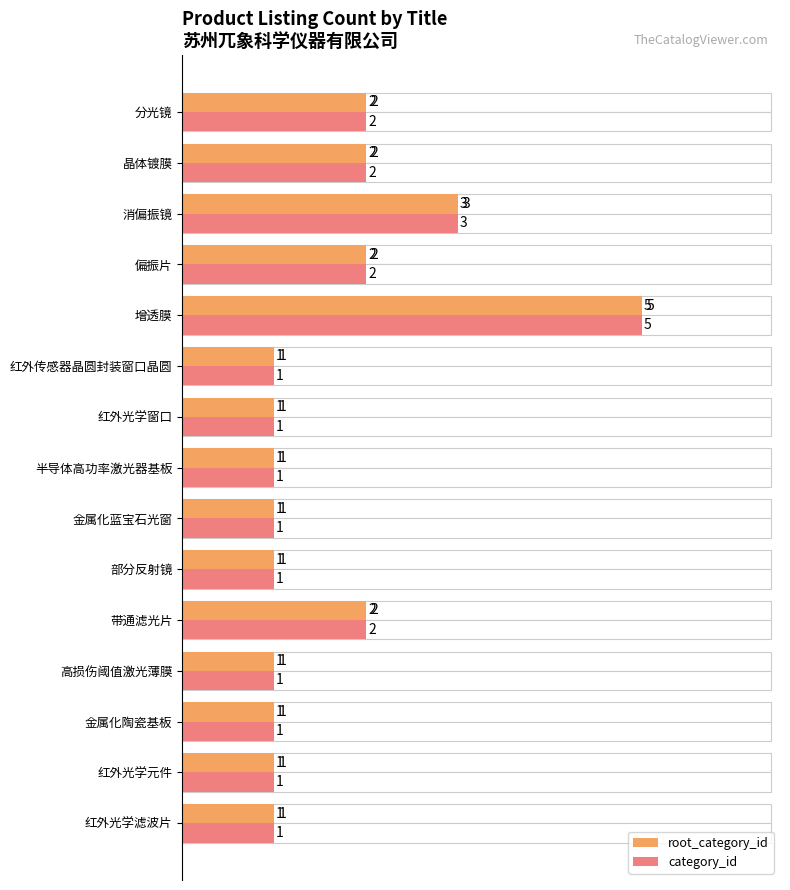

Reading left to right, transcribe all the data shown in this chart.

root_category_id: 1	1	1	1	2	1	1	1	1	1	5	2	3	2	2
category_id: 1	1	1	1	2	1	1	1	1	1	5	2	3	2	2